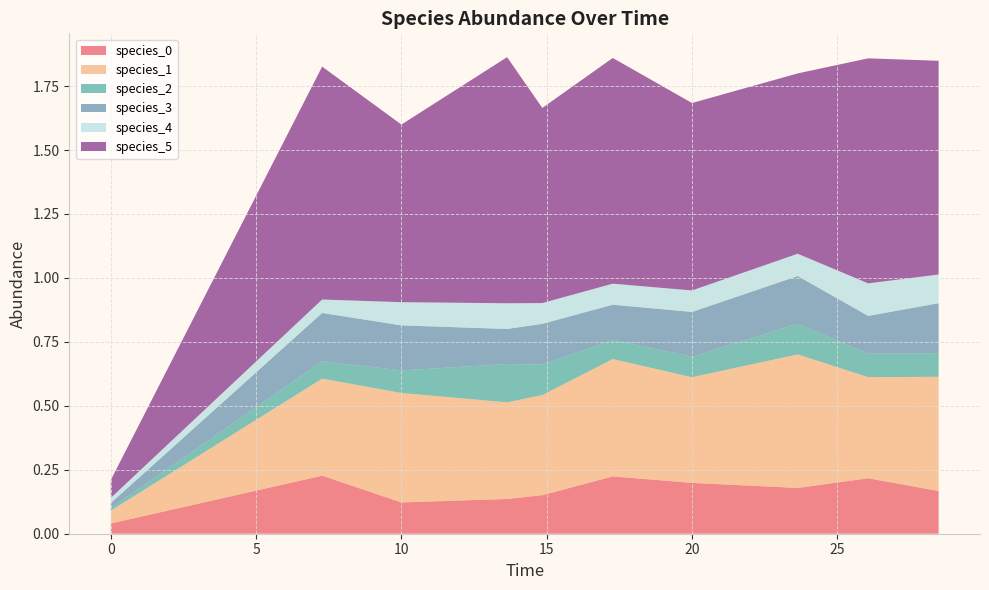

Reading left to right, extract all data points from this chart.

species_0: 0.0	0.2	0.1	0.1	0.2	0.2	0.2	0.2	0.2	0.2
species_1: 0.1	0.4	0.4	0.4	0.4	0.5	0.4	0.5	0.4	0.4
species_2: 0.0	0.1	0.1	0.1	0.1	0.1	0.1	0.1	0.1	0.1
species_3: 0.0	0.2	0.2	0.1	0.2	0.1	0.2	0.2	0.1	0.2
species_4: 0.0	0.1	0.1	0.1	0.1	0.1	0.1	0.1	0.1	0.1
species_5: 0.1	0.9	0.7	1.0	0.8	0.9	0.7	0.7	0.9	0.8